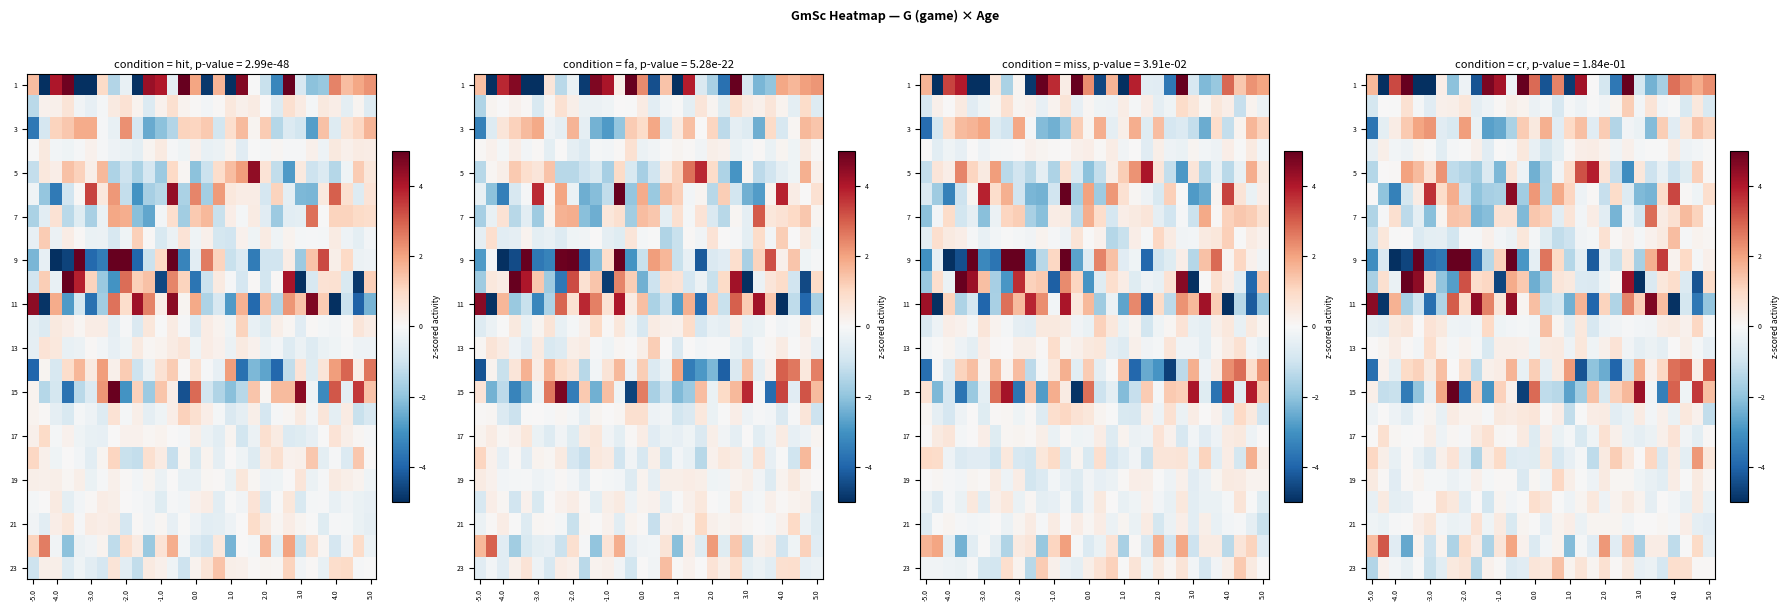

The value of 21 at -5.0 is -0.4. True or false?

False